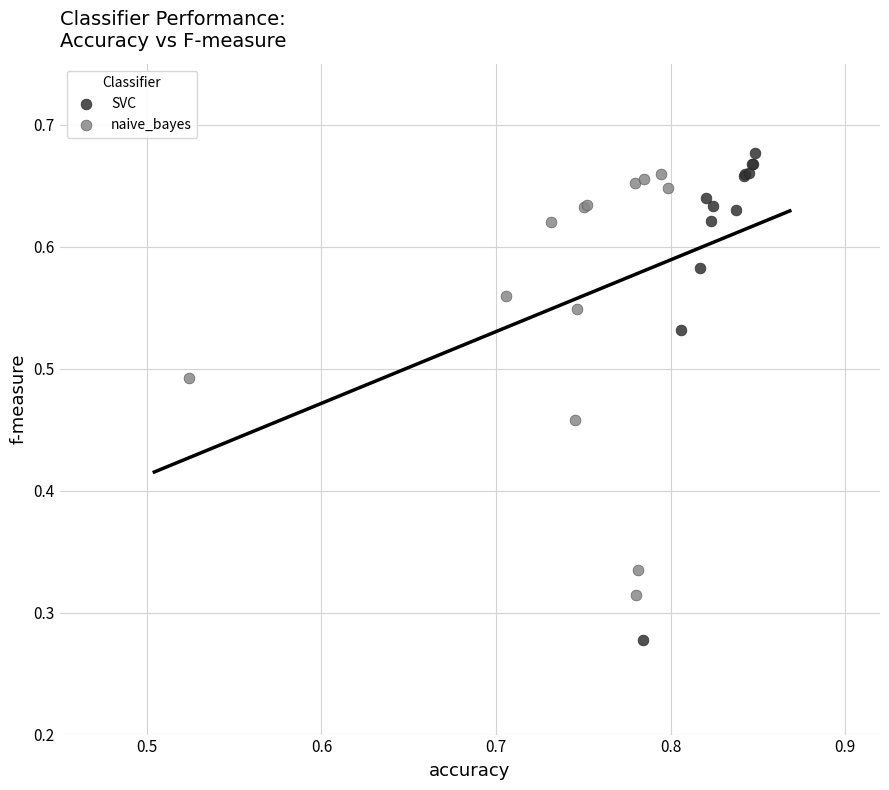

Which series reaches the maximum Y coordinate?

SVC